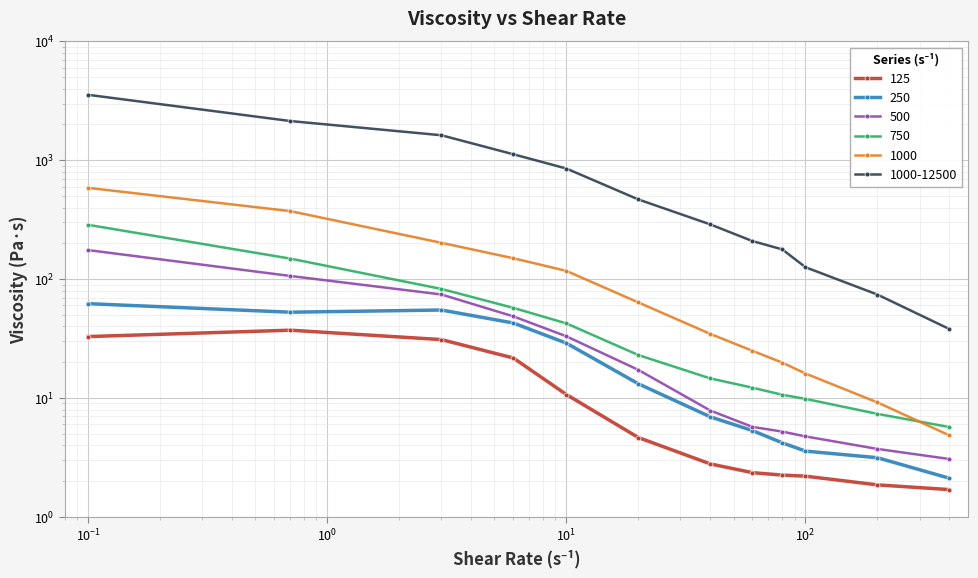

What is the difference between the 750 values at 0.7 and 0.1?

137.2